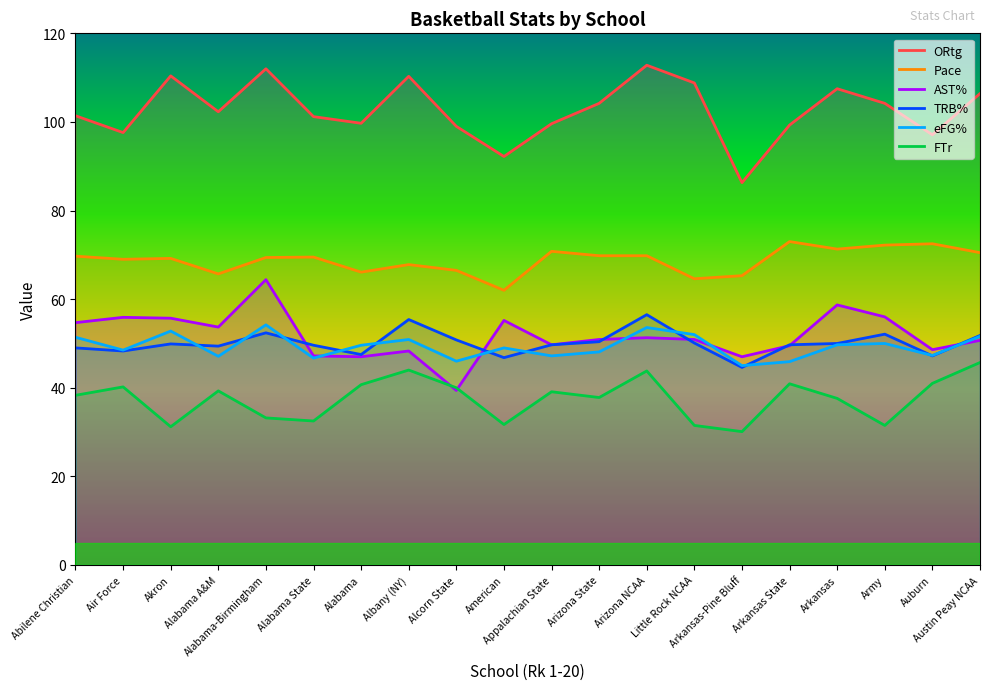

Reading left to right, list all the values displayed in this chart.

ORtg: Abilene Christian=101.4	Air Force=97.6	Akron=110.4	Alabama A&M=102.3	Alabama-Birmingham=112.0	Alabama State=101.2	Alabama=99.7	Albany (NY)=110.3	Alcorn State=99.0	American=92.2	Appalachian State=99.6	Arizona State=104.2	Arizona NCAA=112.8	Little Rock NCAA=108.8	Arkansas-Pine Bluff=86.3	Arkansas State=99.3	Arkansas=107.5	Army=104.2	Auburn=97.1	Austin Peay NCAA=106.4
Pace: Abilene Christian=69.7	Air Force=69.0	Akron=69.2	Alabama A&M=65.7	Alabama-Birmingham=69.4	Alabama State=69.5	Alabama=66.1	Albany (NY)=67.8	Alcorn State=66.5	American=62.0	Appalachian State=70.8	Arizona State=69.8	Arizona NCAA=69.8	Little Rock NCAA=64.6	Arkansas-Pine Bluff=65.3	Arkansas State=73.0	Arkansas=71.3	Army=72.2	Auburn=72.5	Austin Peay NCAA=70.5
AST%: Abilene Christian=54.7	Air Force=55.9	Akron=55.7	Alabama A&M=53.7	Alabama-Birmingham=64.4	Alabama State=47.2	Alabama=47.0	Albany (NY)=48.3	Alcorn State=39.4	American=55.2	Appalachian State=49.7	Arizona State=50.9	Arizona NCAA=51.3	Little Rock NCAA=50.9	Arkansas-Pine Bluff=47.0	Arkansas State=49.5	Arkansas=58.7	Army=56.0	Auburn=48.6	Austin Peay NCAA=50.7
TRB%: Abilene Christian=49.0	Air Force=48.3	Akron=49.9	Alabama A&M=49.4	Alabama-Birmingham=52.4	Alabama State=49.6	Alabama=47.5	Albany (NY)=55.4	Alcorn State=50.8	American=46.8	Appalachian State=49.7	Arizona State=50.4	Arizona NCAA=56.5	Little Rock NCAA=50.1	Arkansas-Pine Bluff=44.6	Arkansas State=49.7	Arkansas=50.0	Army=52.1	Auburn=47.2	Austin Peay NCAA=51.8
eFG%: Abilene Christian=51.4	Air Force=48.5	Akron=52.8	Alabama A&M=47.1	Alabama-Birmingham=54.2	Alabama State=46.7	Alabama=49.6	Albany (NY)=50.9	Alcorn State=46.0	American=49.0	Appalachian State=47.2	Arizona State=48.1	Arizona NCAA=53.6	Little Rock NCAA=52.0	Arkansas-Pine Bluff=45.0	Arkansas State=45.9	Arkansas=49.7	Army=50.0	Auburn=47.3	Austin Peay NCAA=51.6
FTr: Abilene Christian=38.3	Air Force=40.2	Akron=31.2	Alabama A&M=39.3	Alabama-Birmingham=33.2	Alabama State=32.5	Alabama=40.7	Albany (NY)=44.0	Alcorn State=40.0	American=31.7	Appalachian State=39.1	Arizona State=37.8	Arizona NCAA=43.8	Little Rock NCAA=31.5	Arkansas-Pine Bluff=30.1	Arkansas State=40.9	Arkansas=37.6	Army=31.5	Auburn=41.0	Austin Peay NCAA=45.7